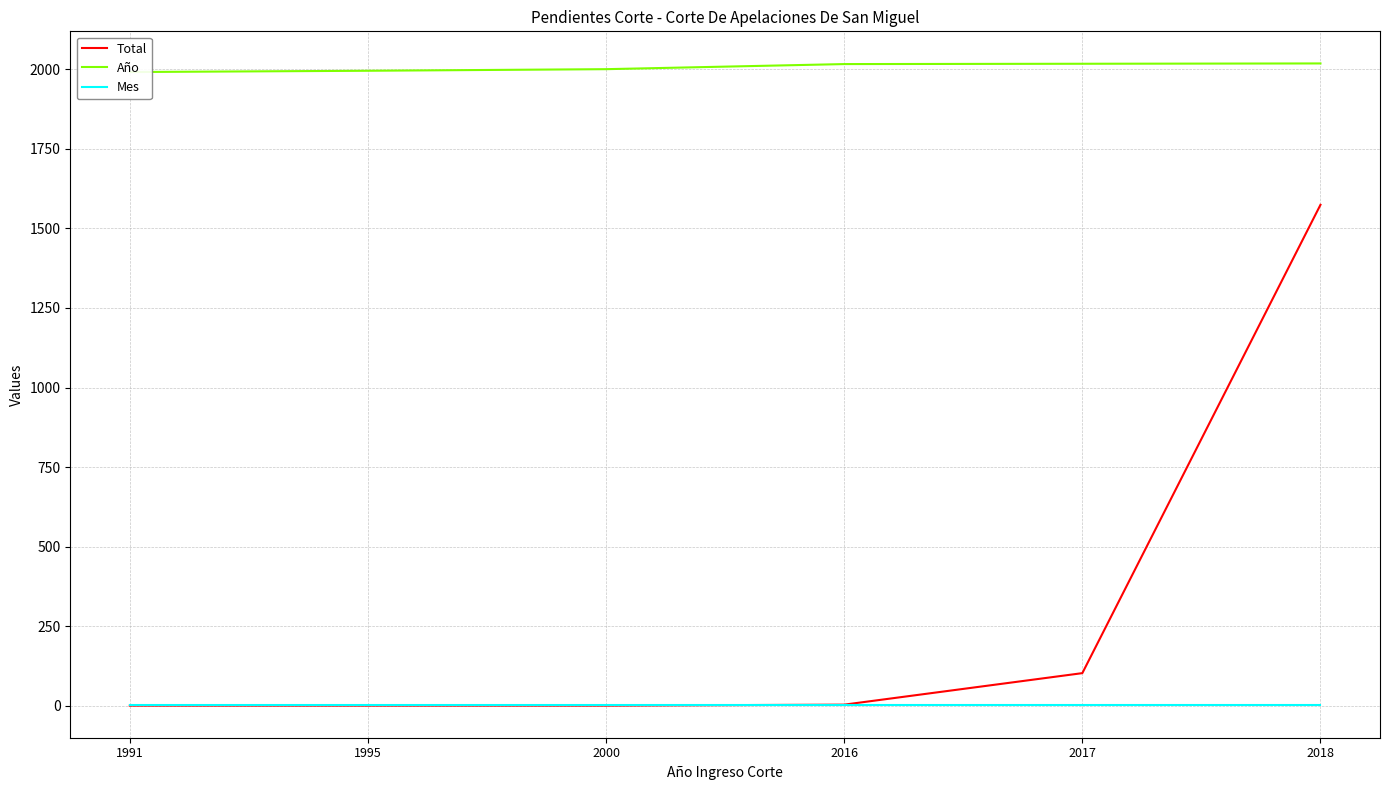

At how many categories does at least one series exceed 88?

6